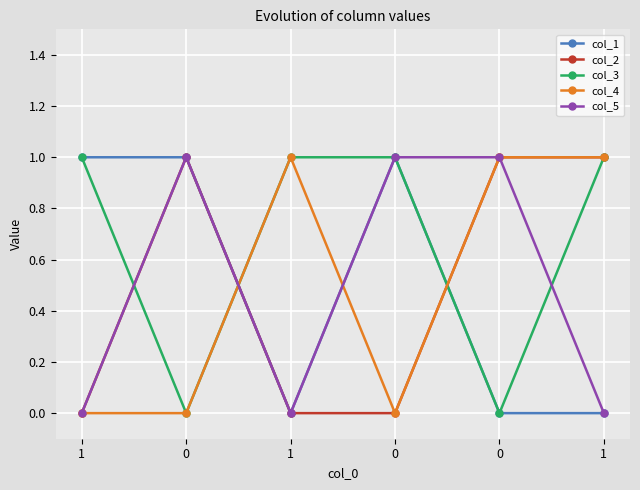

In col_5, how many points are higher than both neighbors (excluding endpoints)?

1